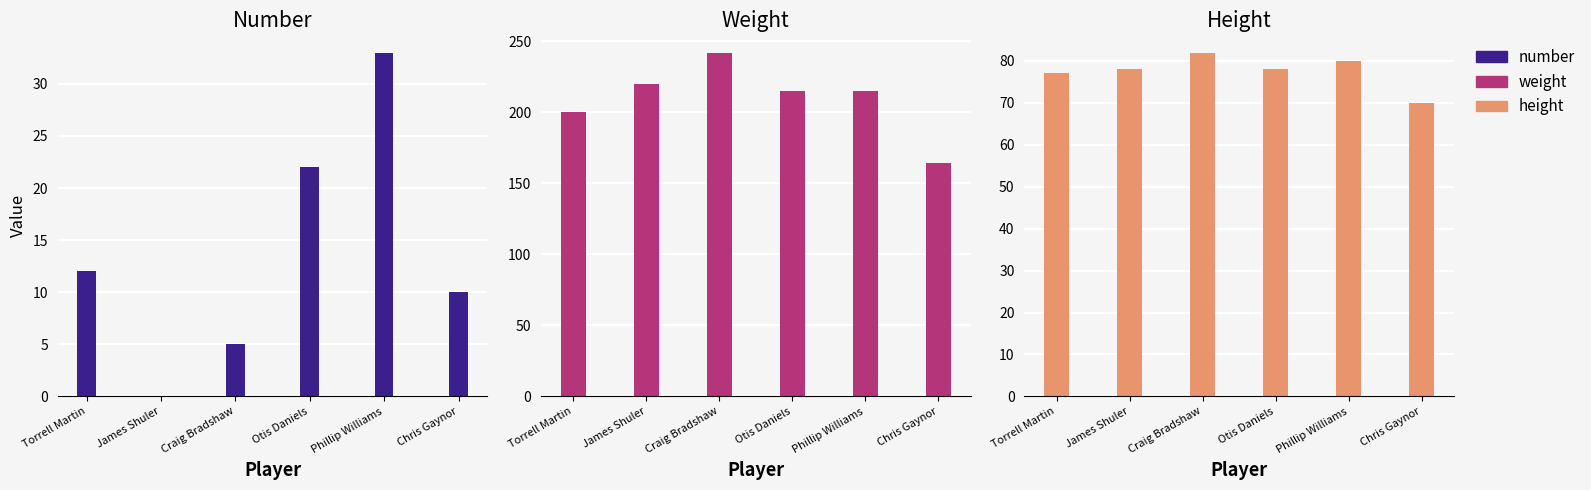

What is the total value across all series at Craig Bradshaw?

329